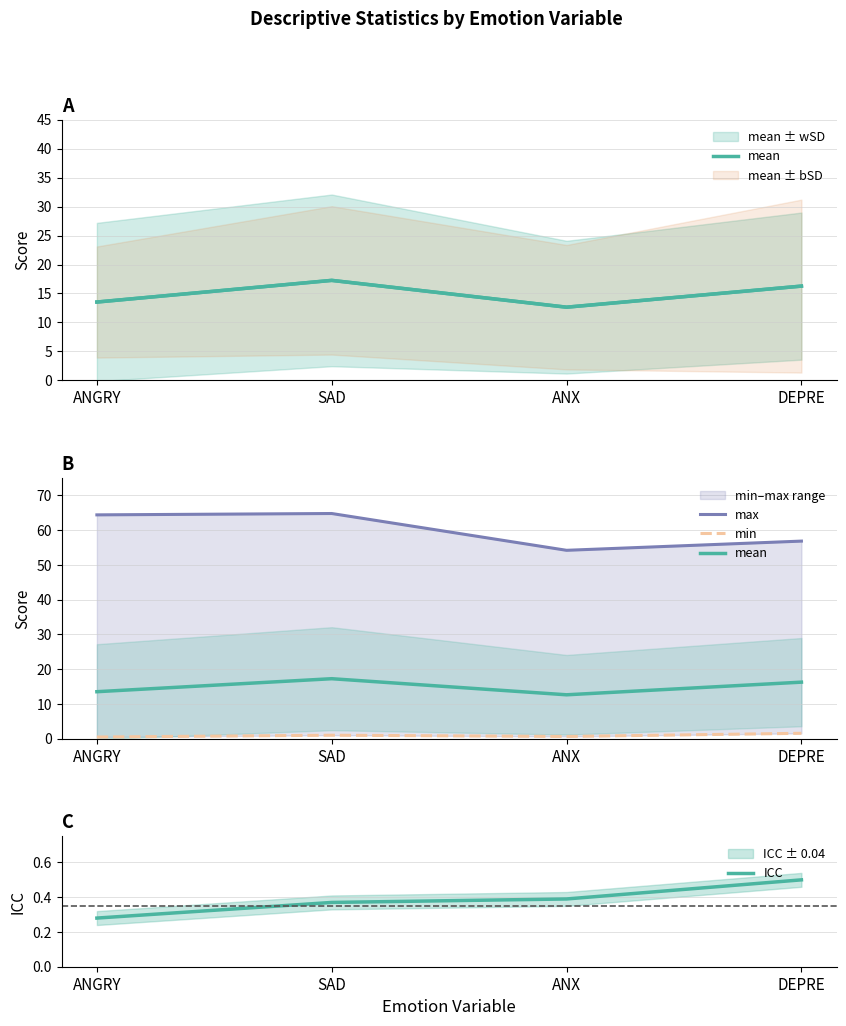

The value of ICC at SAD is 0.4. True or false?

True